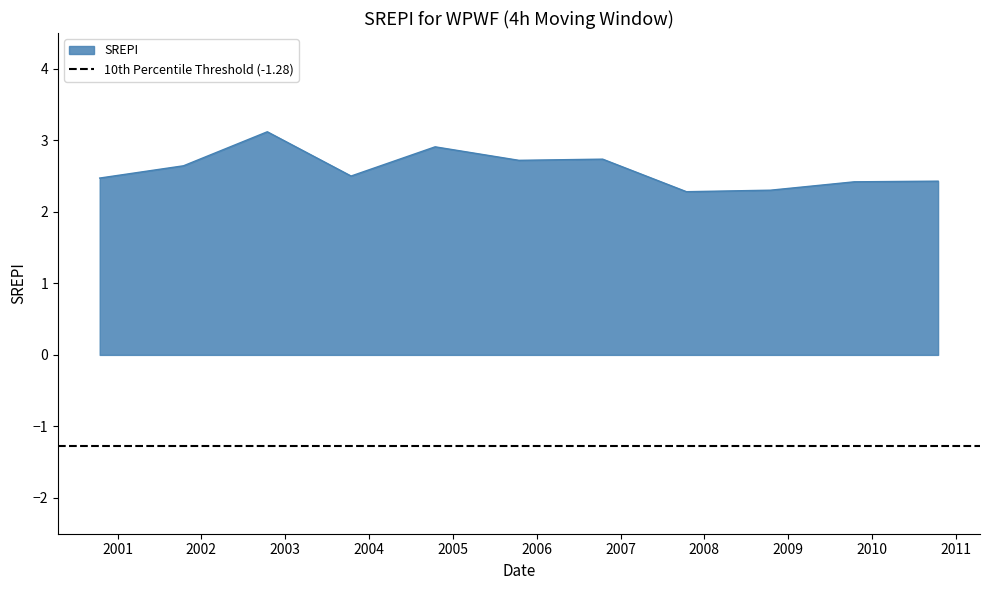

At which label is the value closest to 2?

2007-10-15